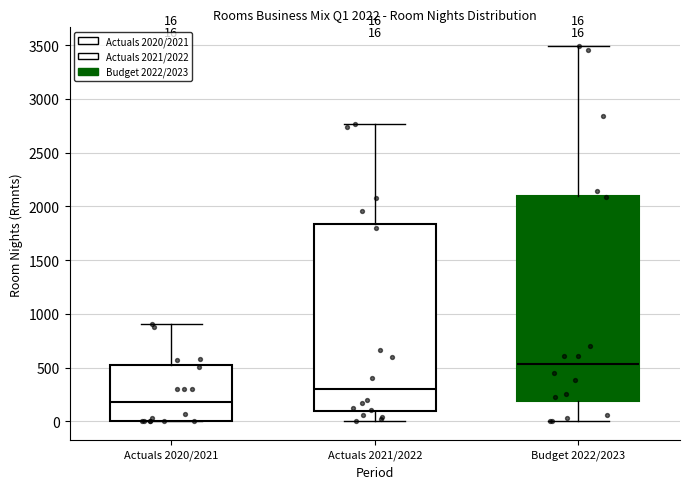

Comparing the boxes themselves (not the whiskers), which one is the tallest?

Budget 2022/2023